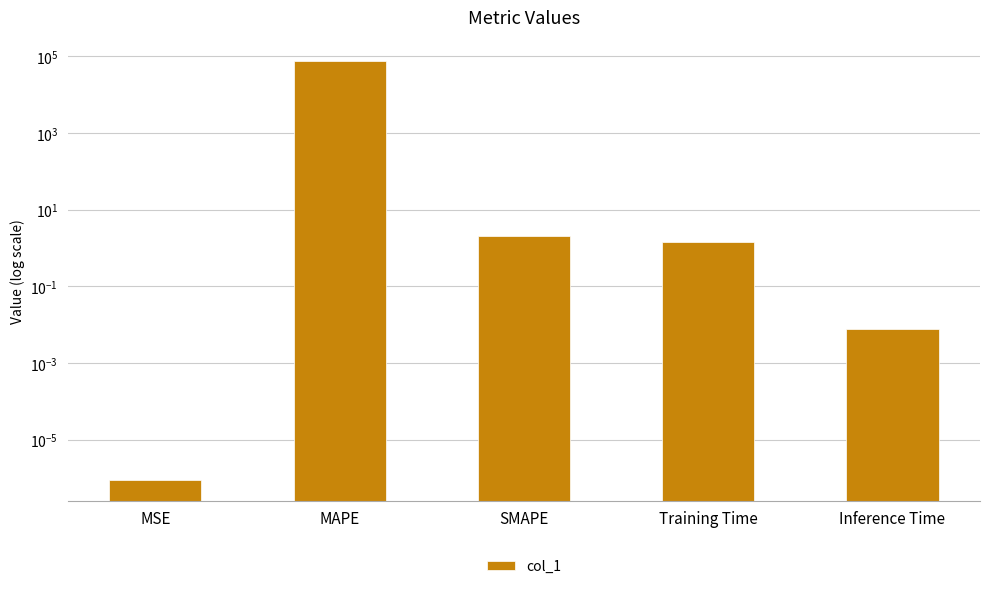

What is the difference between the values at SMAPE and Training Time?

0.6